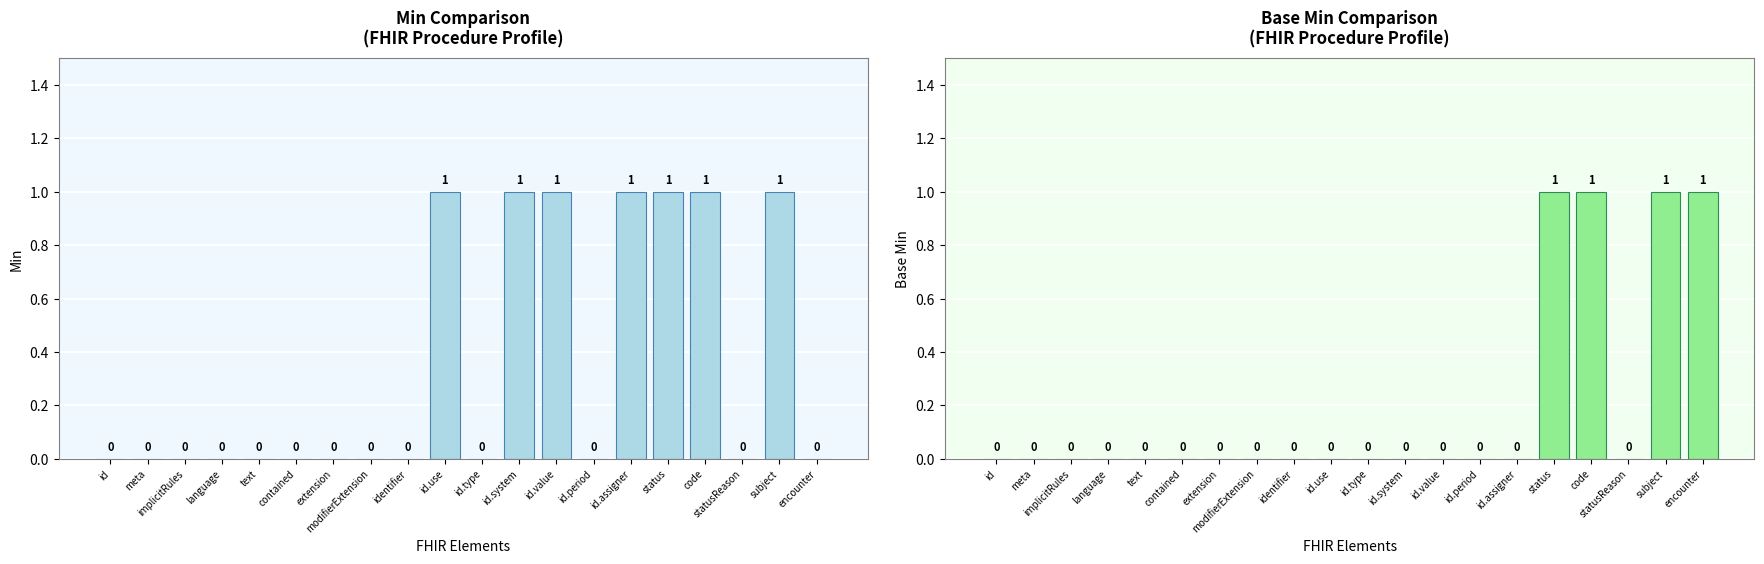

What is the sum of the Min values at id.value and statusReason?

1